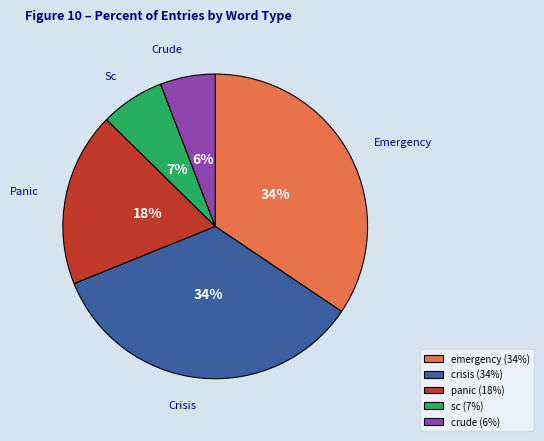

Is there any slice that represents more than half of the pie?

No